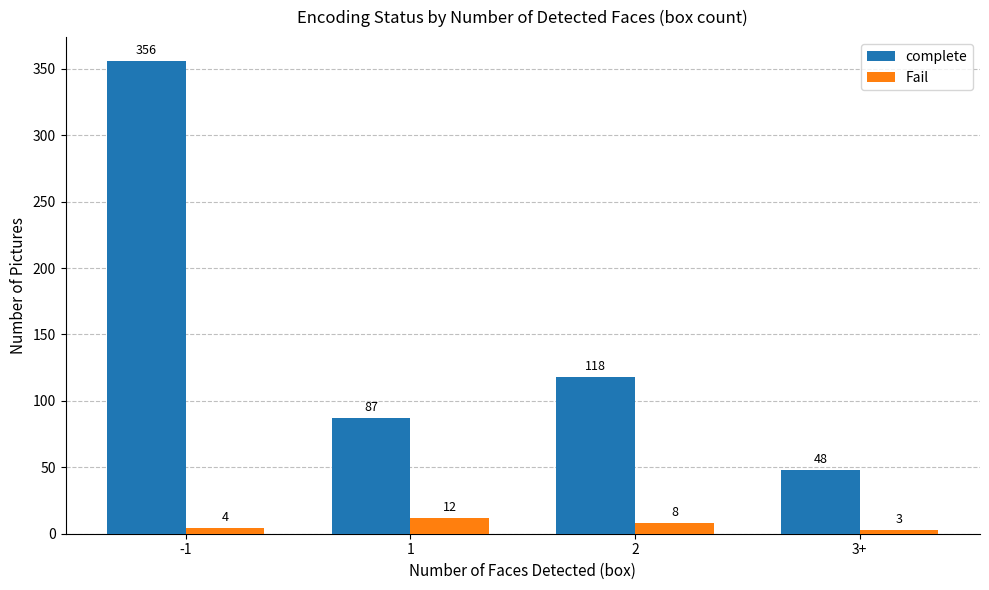

Which category has the lowest value in the Fail series?

3+